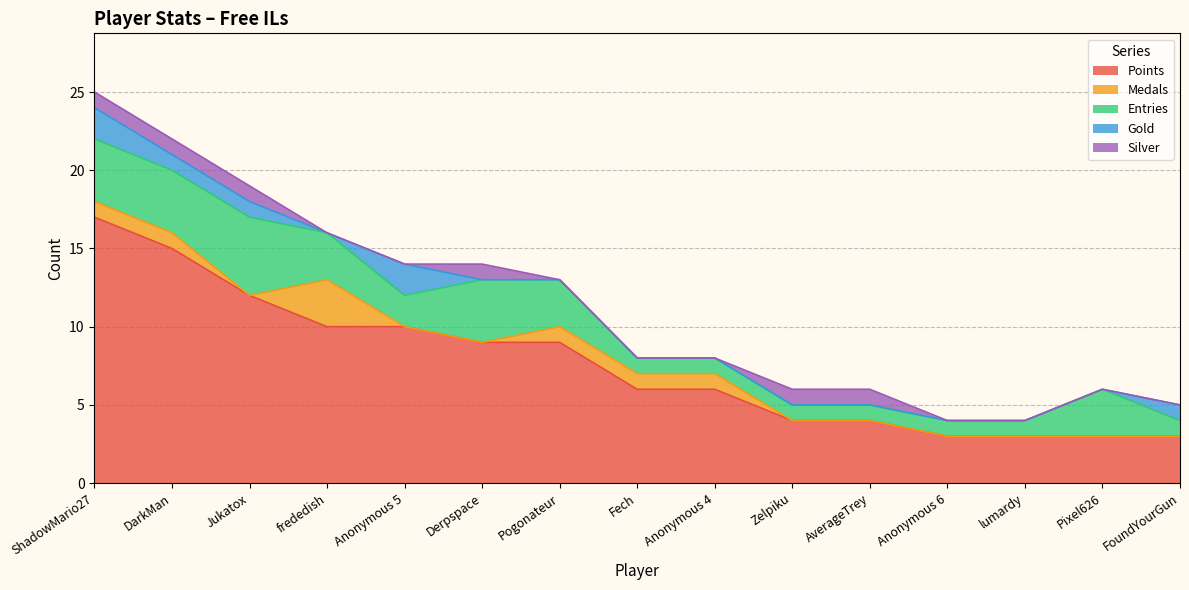

Reading right to left, what are all the values shown in this chart?

Points: FoundYourGun=3	Pixel626=3	lumardy=3	Anonymous 6=3	AverageTrey=4	Zelpiku=4	Anonymous 4=6	Fech=6	Pogonateur=9	Derpspace=9	Anonymous 5=10	frededish=10	Jukatox=12	DarkMan=15	ShadowMario27=17
Medals: FoundYourGun=0	Pixel626=0	lumardy=0	Anonymous 6=0	AverageTrey=0	Zelpiku=0	Anonymous 4=1	Fech=1	Pogonateur=1	Derpspace=0	Anonymous 5=0	frededish=3	Jukatox=0	DarkMan=1	ShadowMario27=1
Entries: FoundYourGun=1	Pixel626=3	lumardy=1	Anonymous 6=1	AverageTrey=1	Zelpiku=1	Anonymous 4=1	Fech=1	Pogonateur=3	Derpspace=4	Anonymous 5=2	frededish=3	Jukatox=5	DarkMan=4	ShadowMario27=4
Gold: FoundYourGun=1	Pixel626=0	lumardy=0	Anonymous 6=0	AverageTrey=0	Zelpiku=0	Anonymous 4=0	Fech=0	Pogonateur=0	Derpspace=0	Anonymous 5=2	frededish=0	Jukatox=1	DarkMan=1	ShadowMario27=2
Silver: FoundYourGun=0	Pixel626=0	lumardy=0	Anonymous 6=0	AverageTrey=1	Zelpiku=1	Anonymous 4=0	Fech=0	Pogonateur=0	Derpspace=1	Anonymous 5=0	frededish=0	Jukatox=1	DarkMan=1	ShadowMario27=1